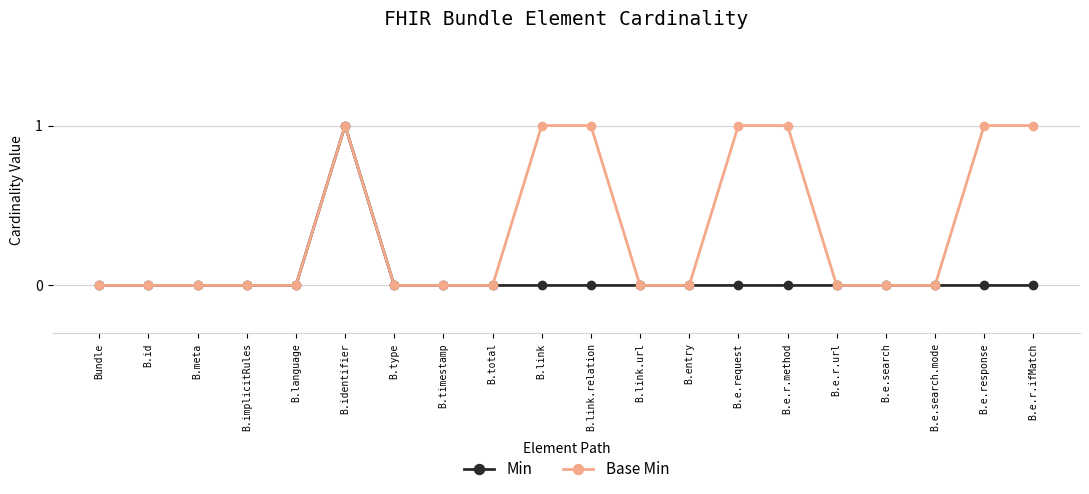

Rank the series by their average value, from lowest to highest.

Min, Base Min